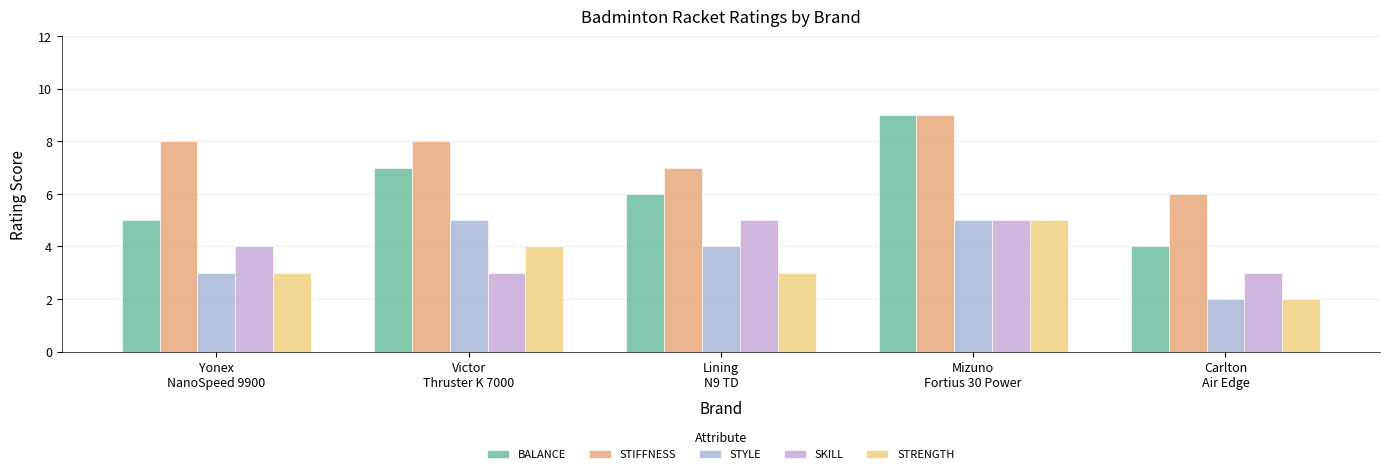

What is the greatest value displayed?

9